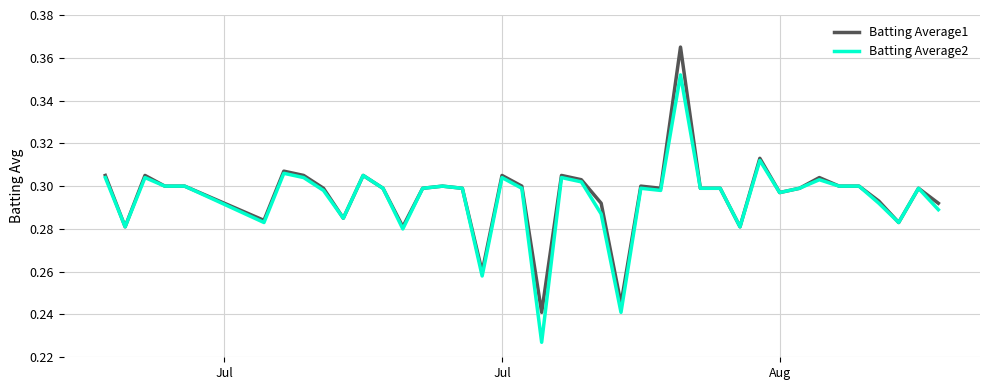

What are all the series names shown in the legend?

Batting Average1, Batting Average2